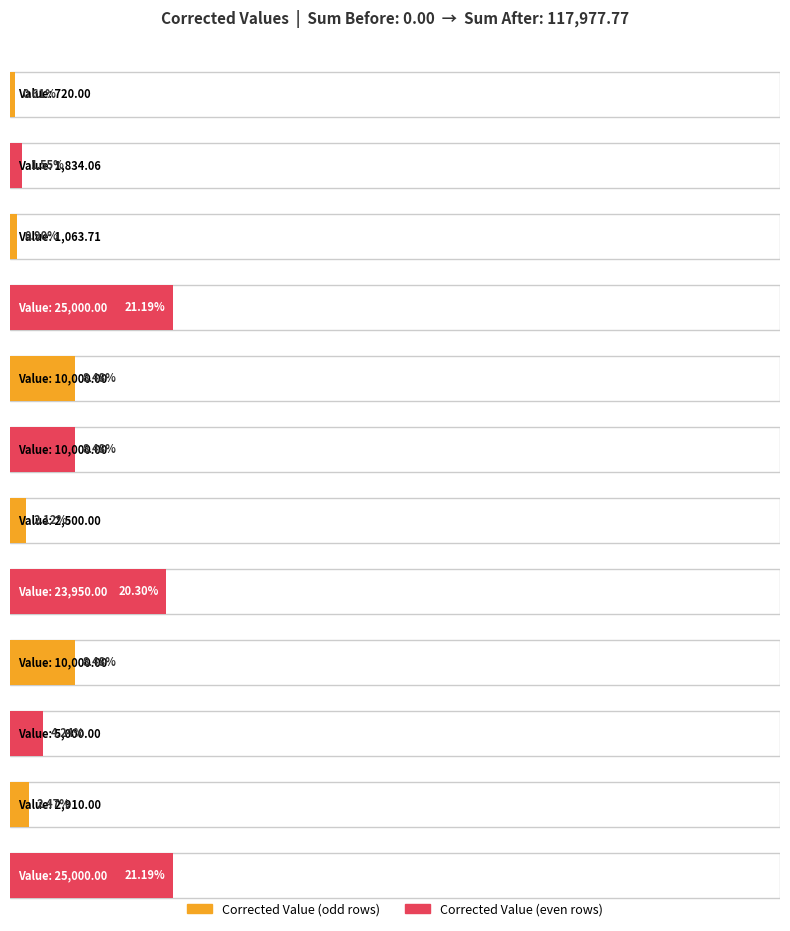

How many bars are there in total?

12